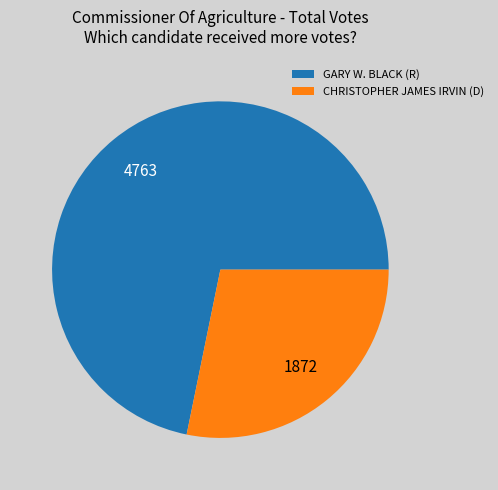

Is it true that CHRISTOPHER JAMES IRVIN (D) is 28% of the pie?

True